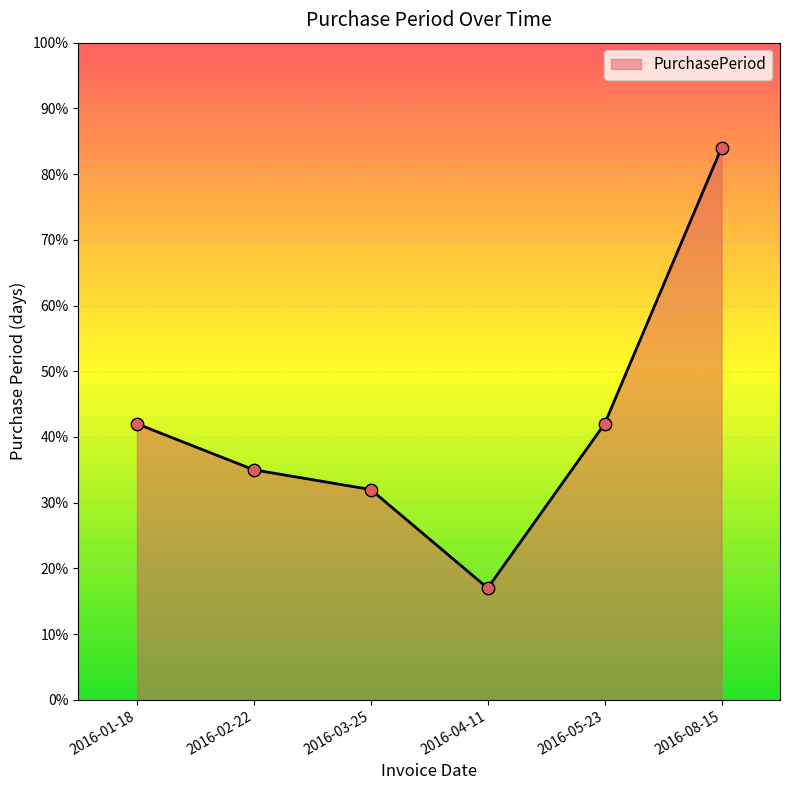

What is the ratio of the value at 2016-02-22 to the value at 2016-08-15?

0.4